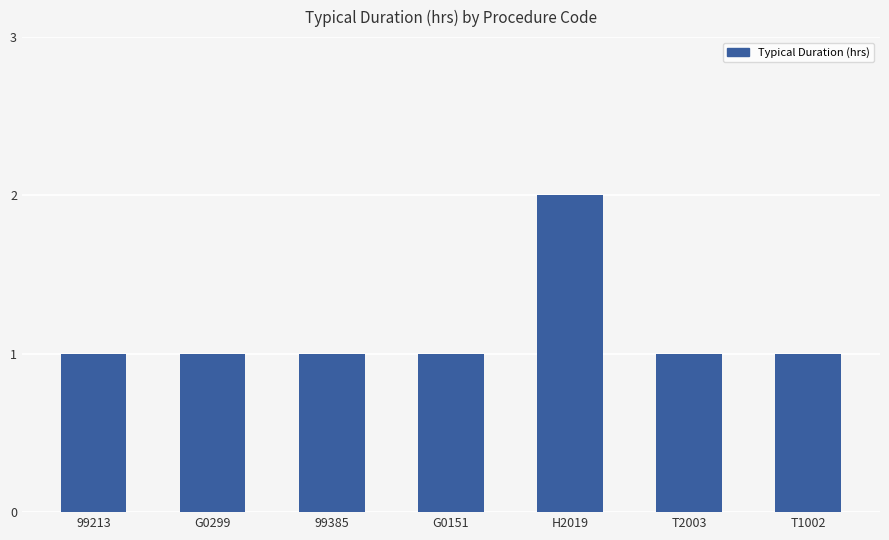

Are the bars grouped side by side (vs. stacked)?

No